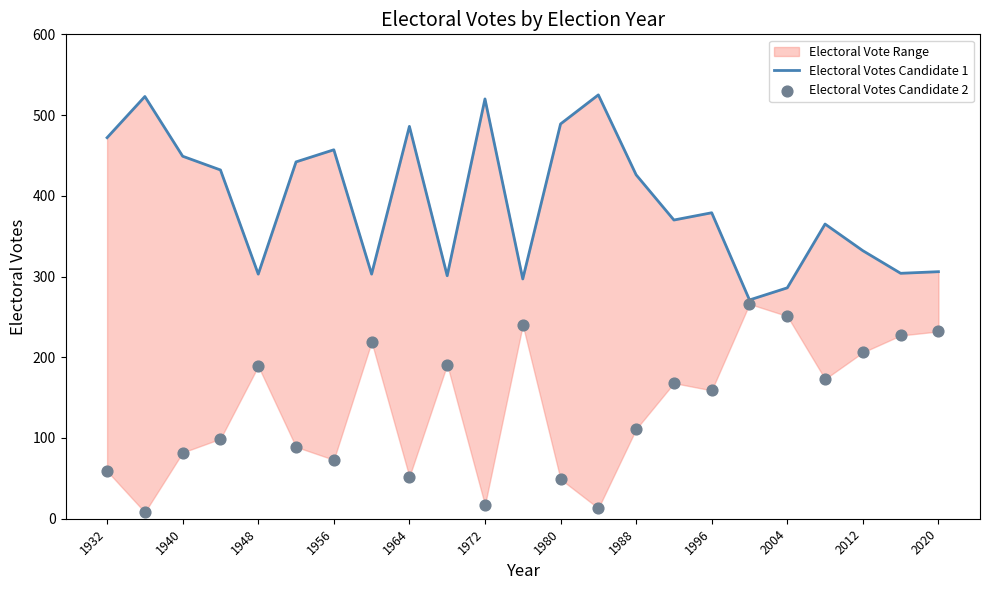

Is the value of Electoral Votes Candidate 1 at 2020 greater than the value of Electoral Votes Candidate 2 at 1964?

Yes